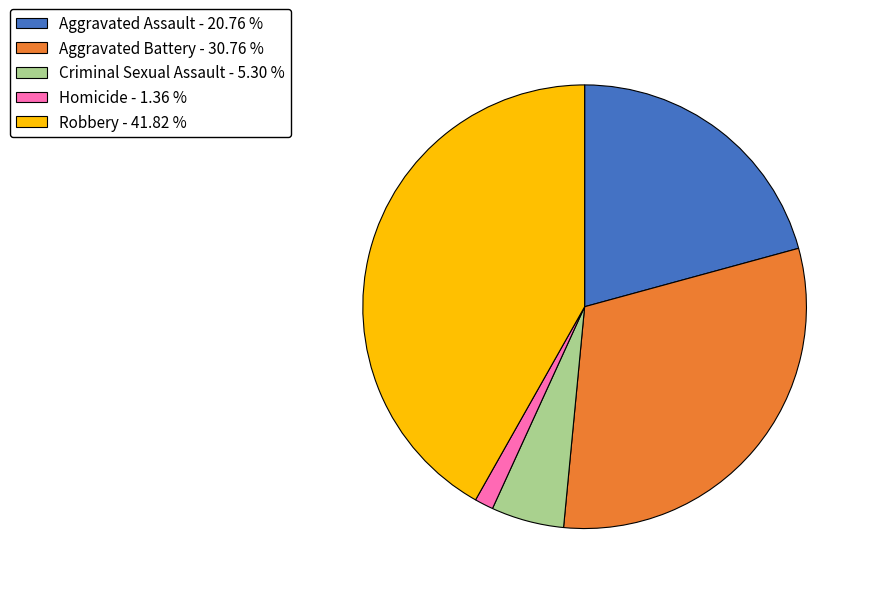

Is there a majority slice in this chart?

No